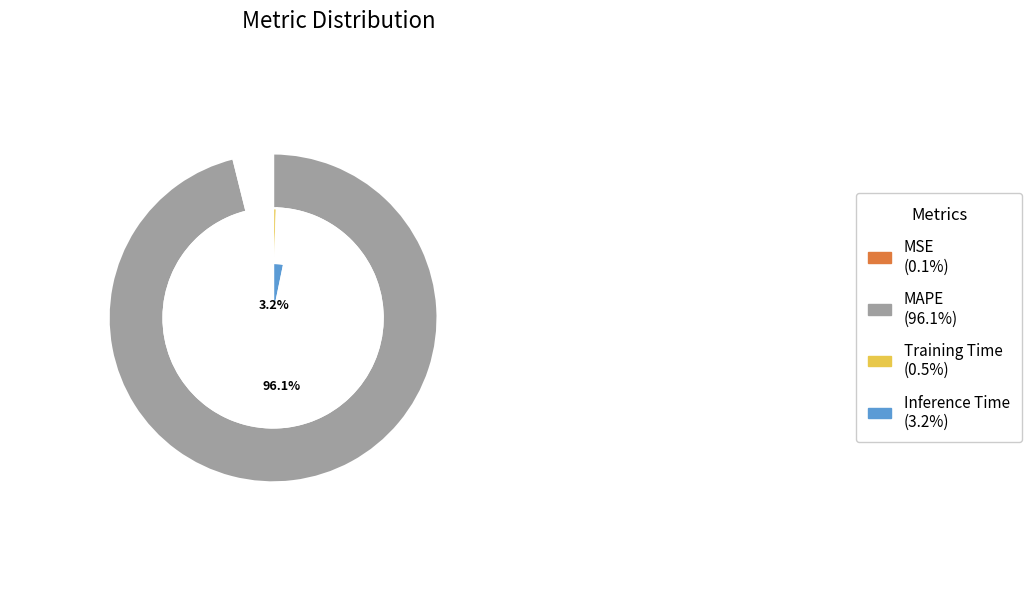

How many segments does this pie chart have?

4